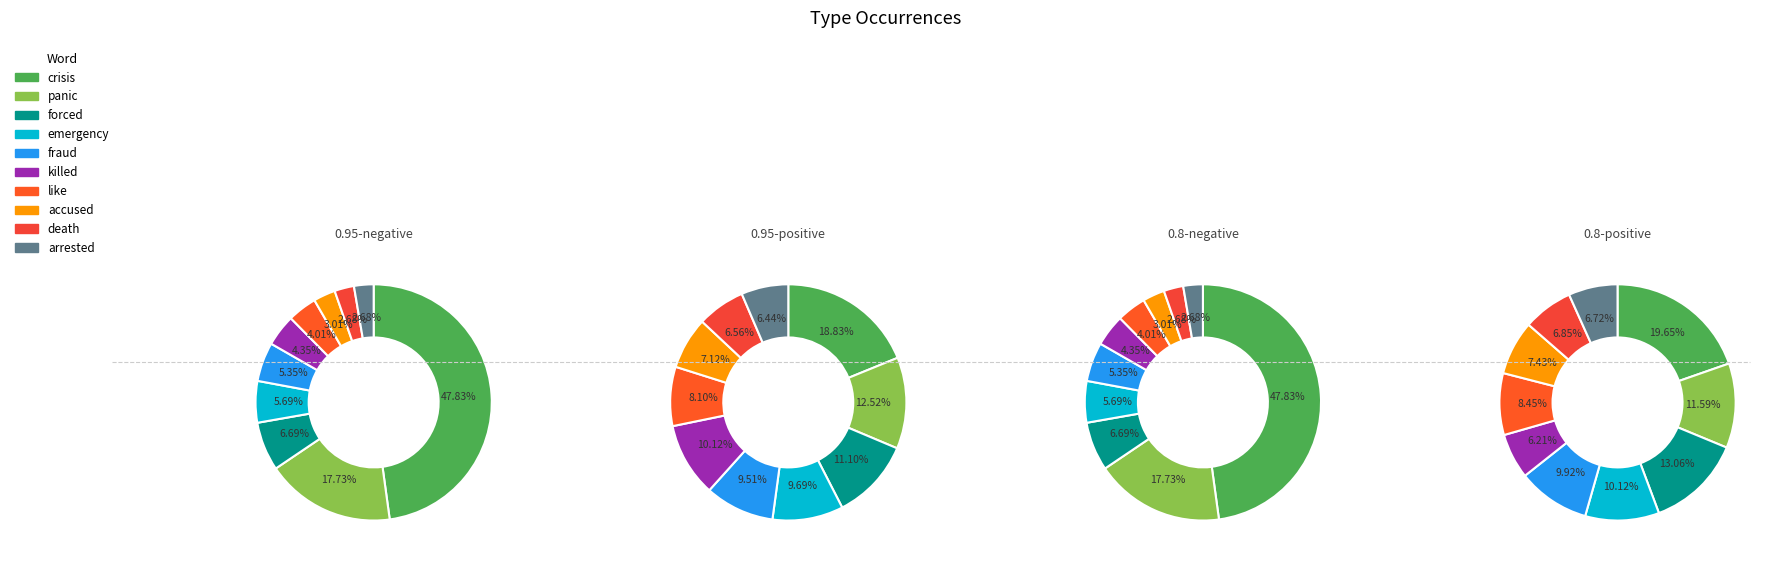

True or false: emergency accounts for 2% of the total.

False